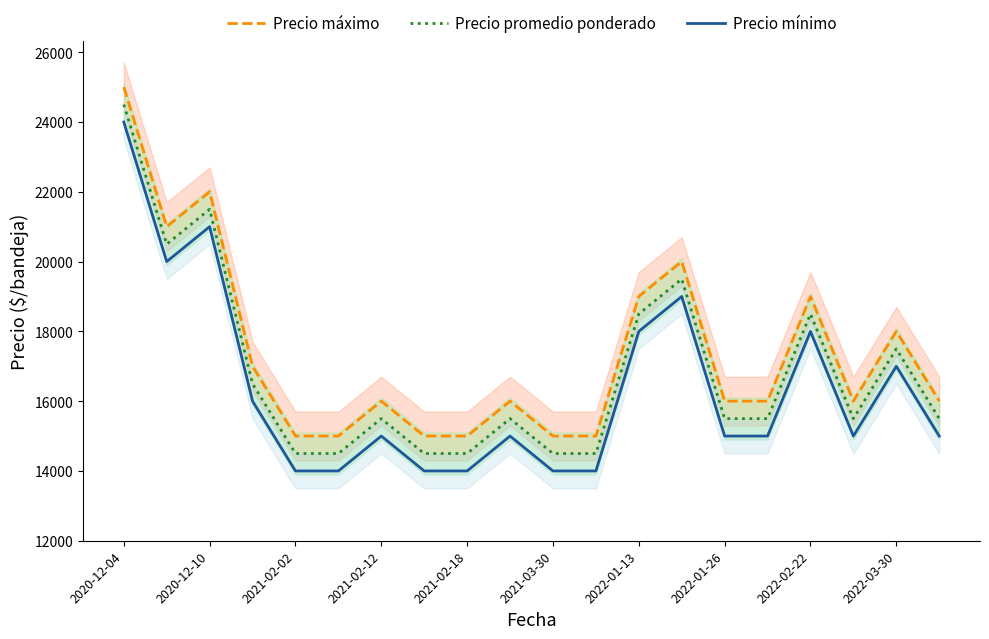

True or false: Precio máximo and Precio mínimo intersect in this chart.

False